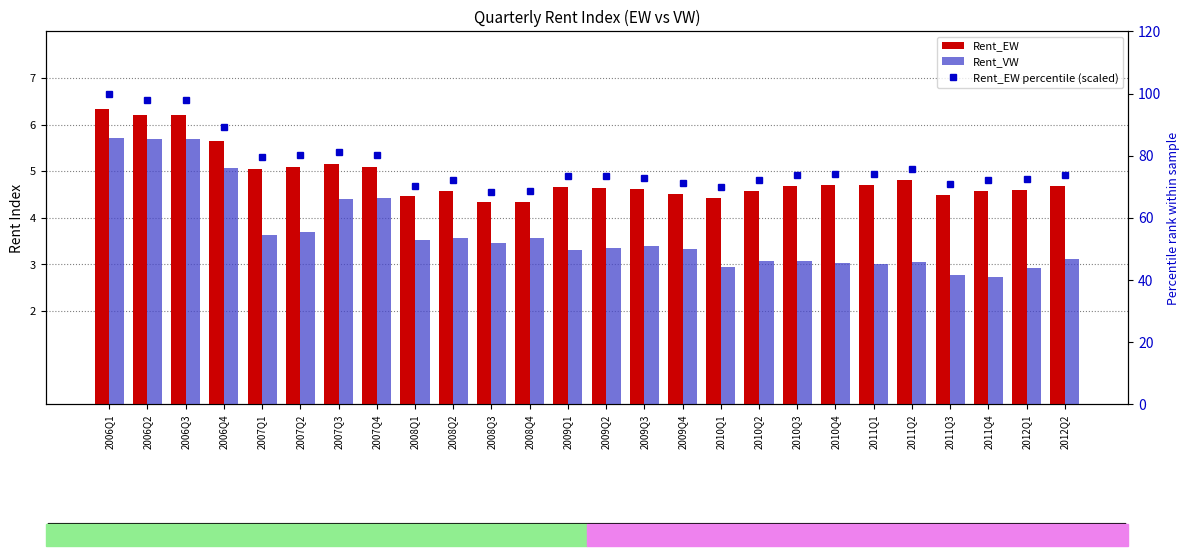

What are all the series names shown in the legend?

Rent_EW, Rent_VW, Rent_EW percentile (scaled)